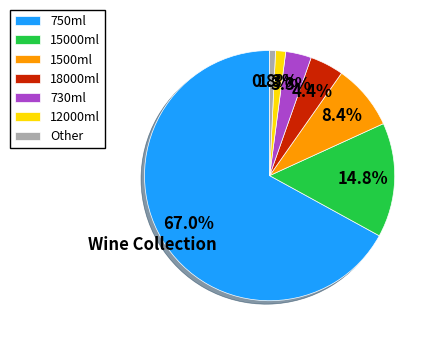

To the nearest percent, what is the difference between the largest and smallest slice percentages?

66%